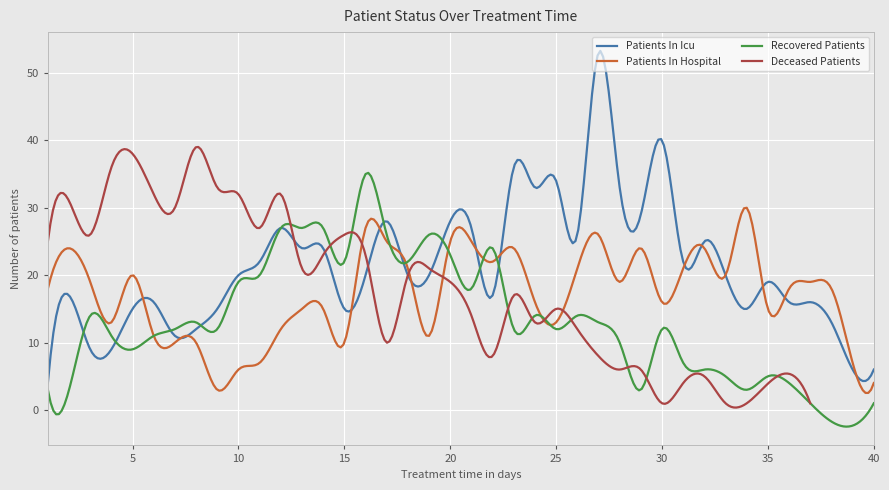

What is the minimum value for Recovered Patients?

-2.5